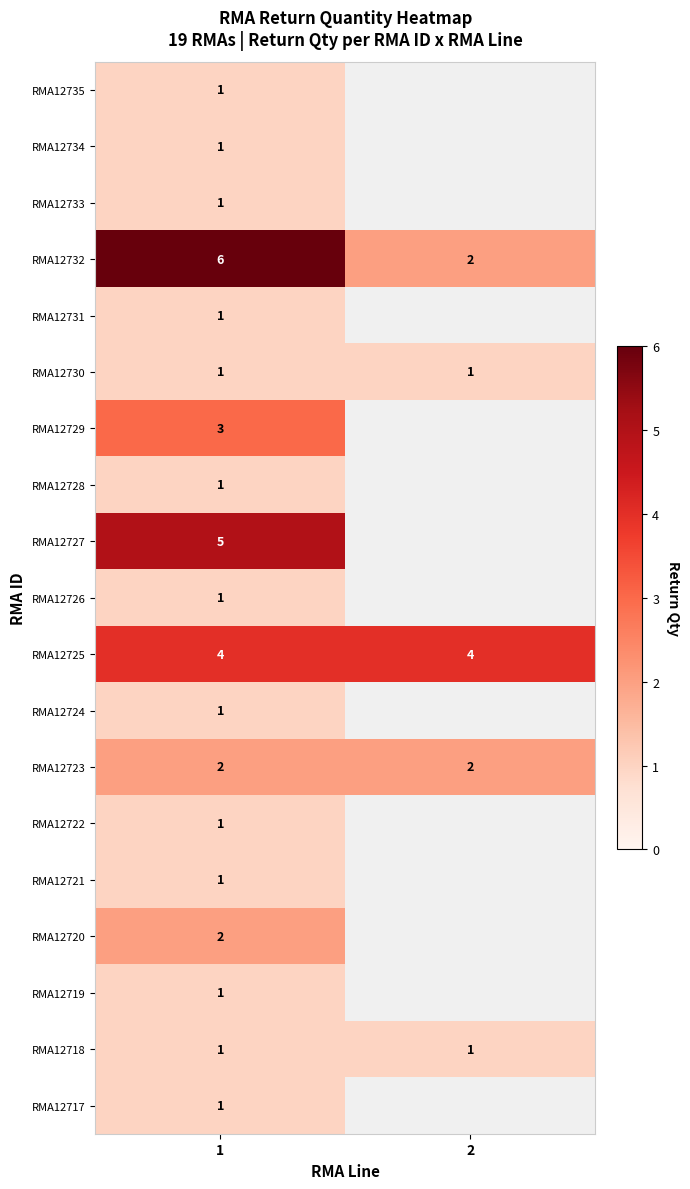

What is the difference between the highest and lowest values at 1?

5